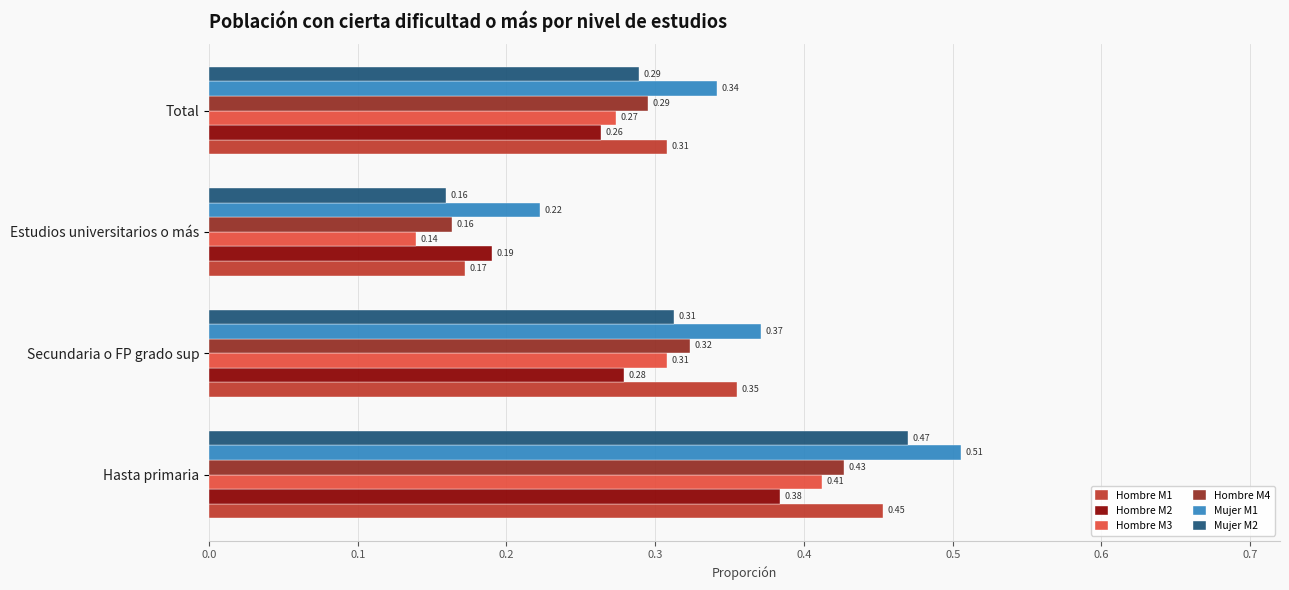

Rank the categories by Hombre M1 value from lowest to highest.

Estudios universitarios o más, Total, Secundaria o FP grado sup, Hasta primaria